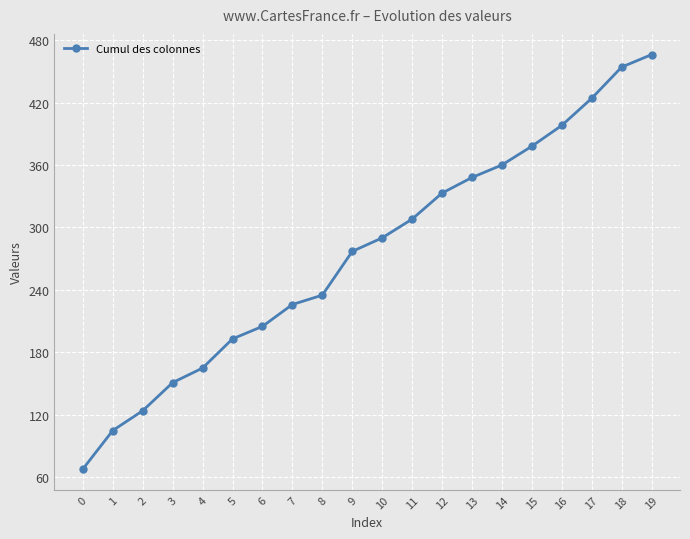

What is the change in value from 12 to 16?

+65